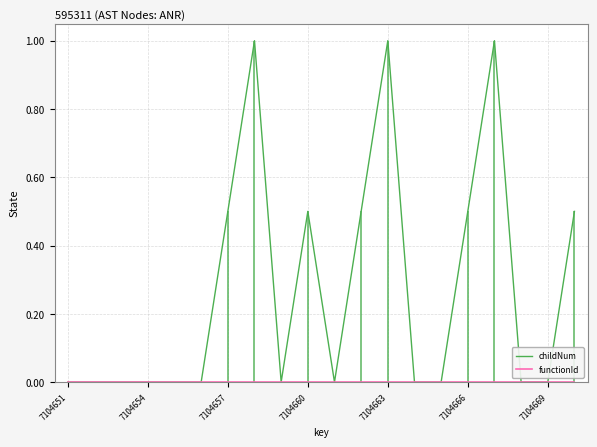

In childNum, how many points are higher than both neighbors (excluding endpoints)?

4